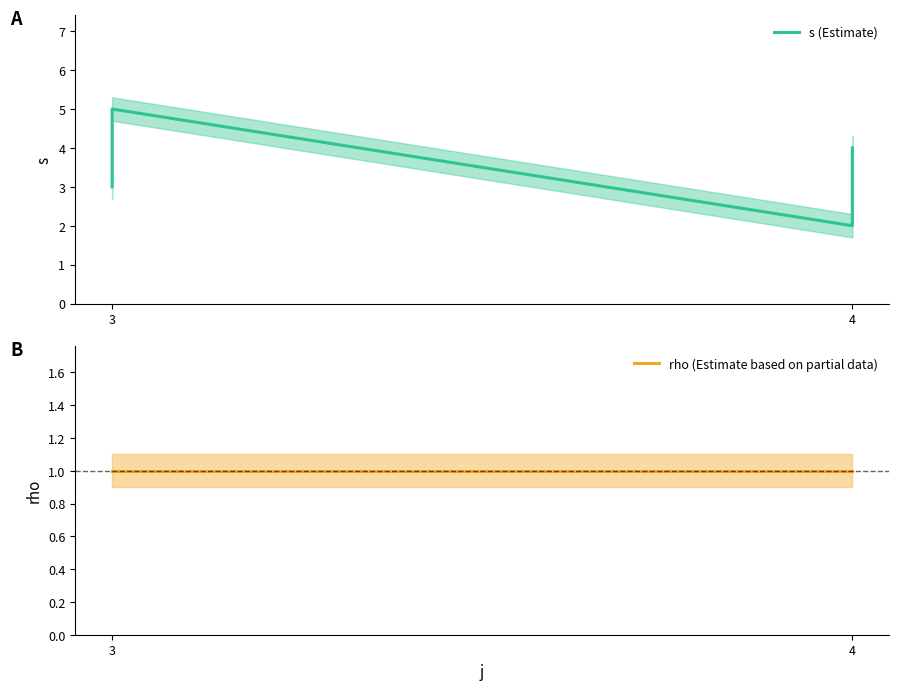

List the series in order of their peak value, lowest first.

rho (Estimate based on partial data), s (Estimate)